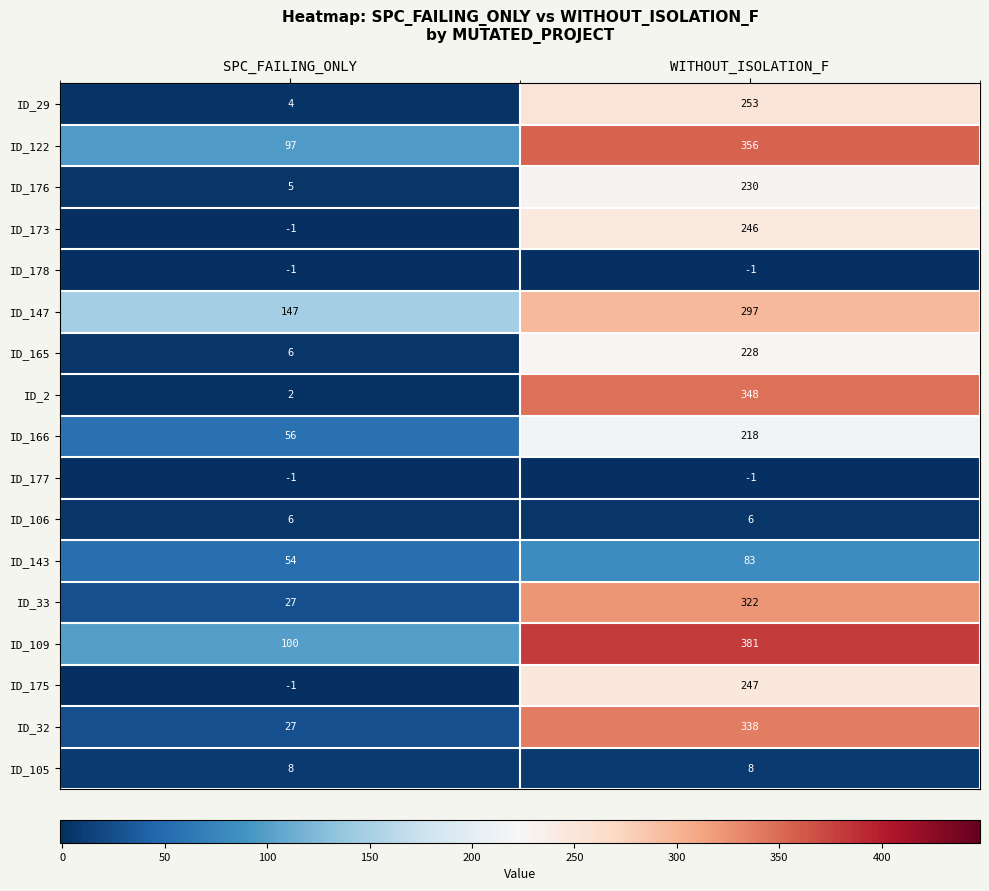

What is the total value across all series at WITHOUT_ISOLATION_F?

3559